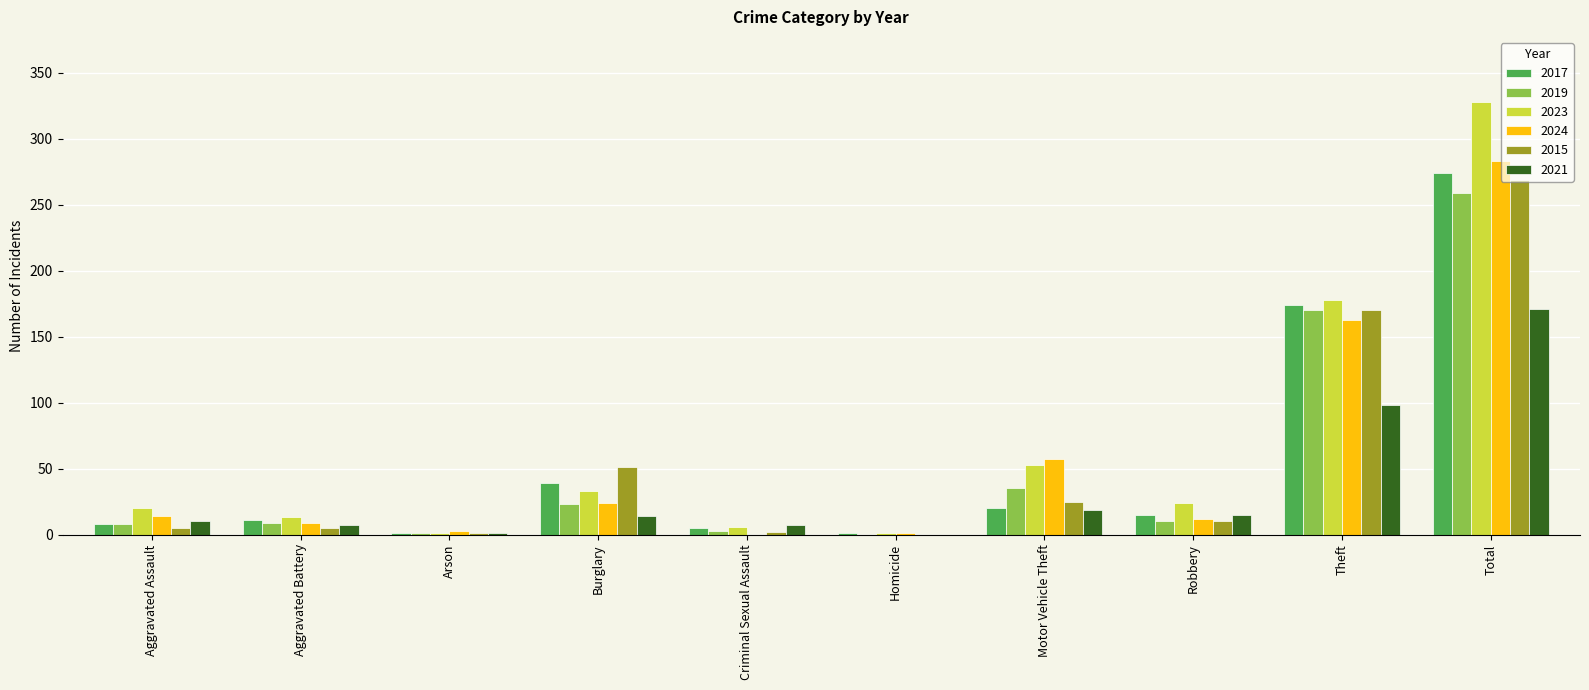

Count the number of categories in the chart.

10